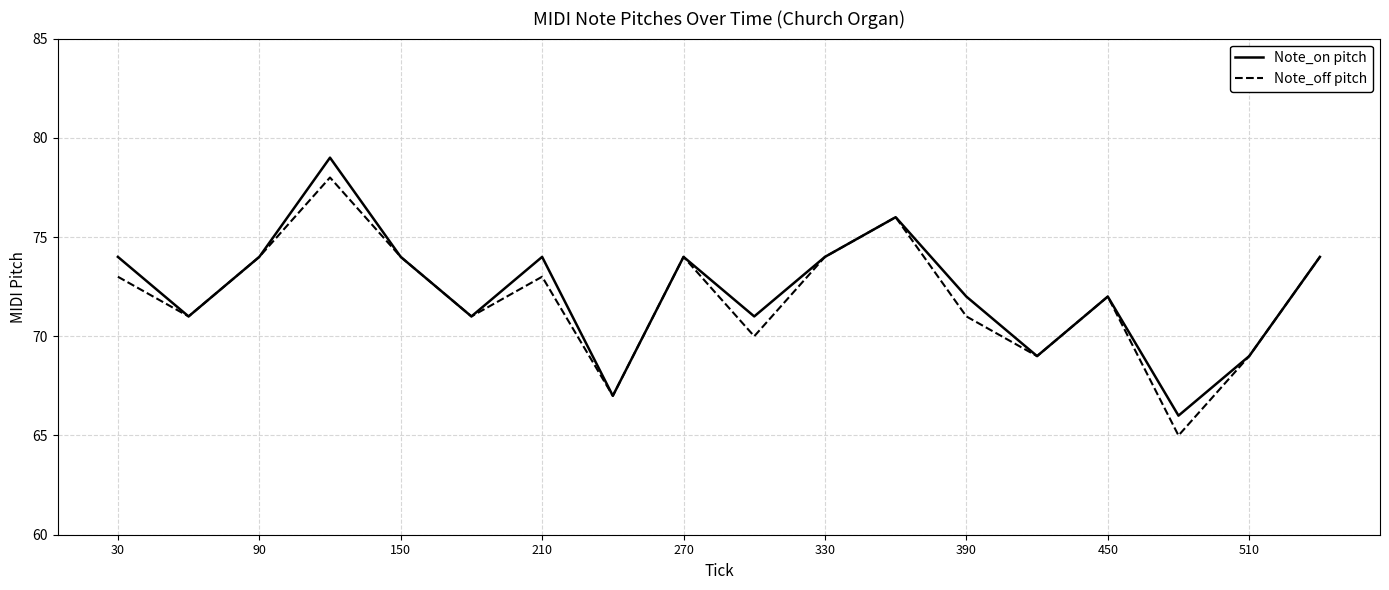

What is the minimum value for Note_on pitch?

66